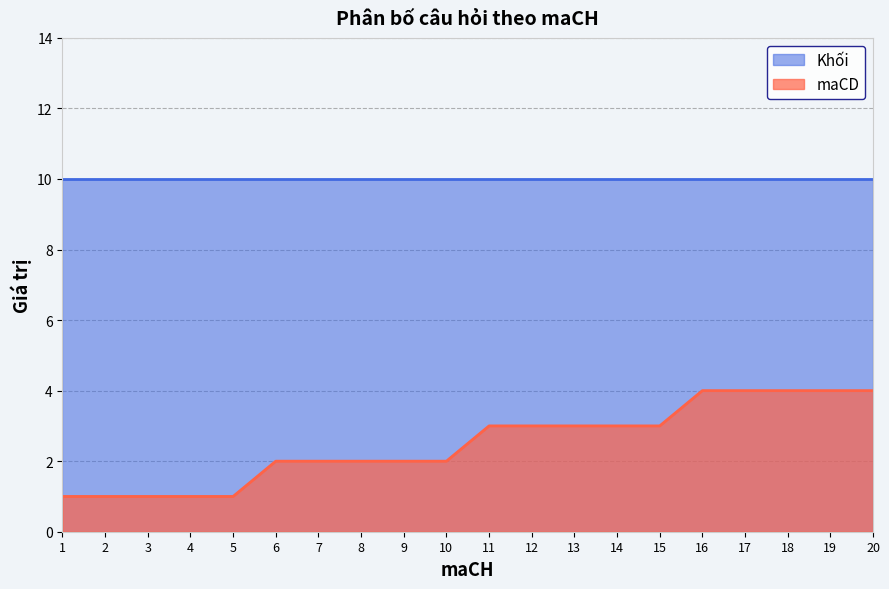

What is the difference between the values at 15 and 5?

2